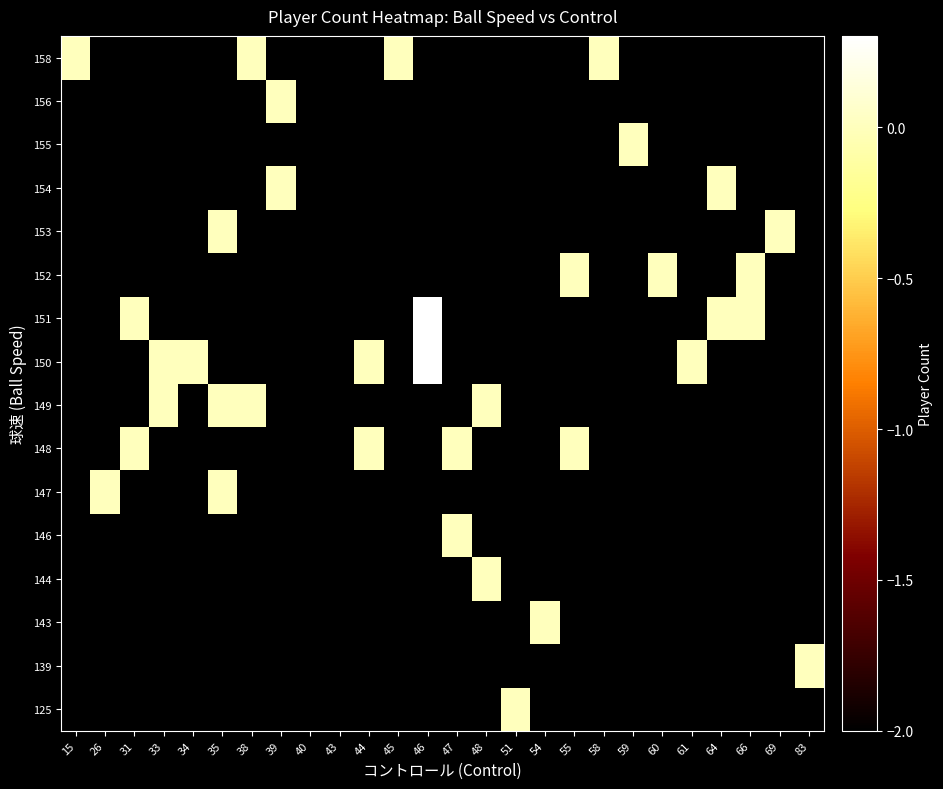

At which category does the chart reach its peak across all series?

46